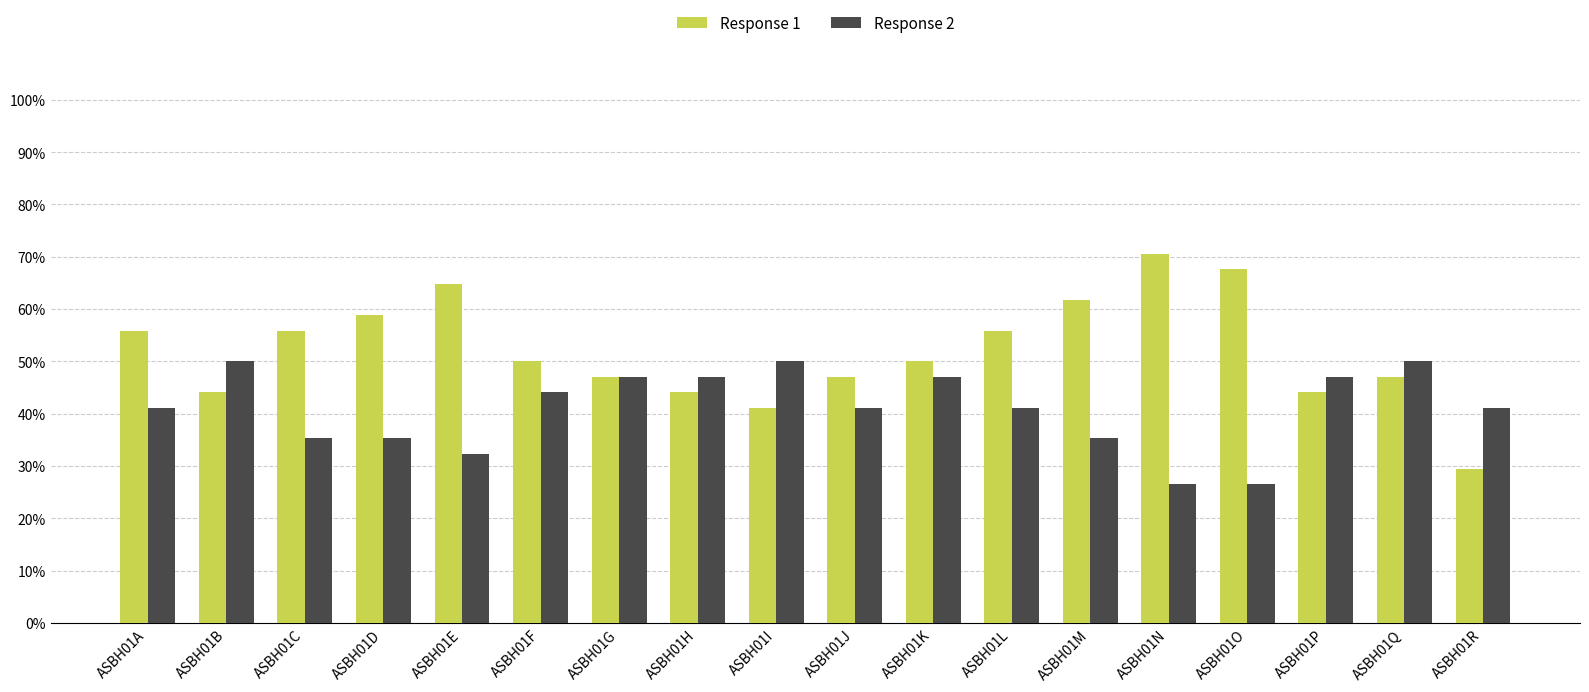

Reading left to right, extract all data points from this chart.

Response 1: 55.9	44.1	55.9	58.8	64.7	50.0	47.1	44.1	41.2	47.1	50.0	55.9	61.8	70.6	67.6	44.1	47.1	29.4
Response 2: 41.2	50.0	35.3	35.3	32.4	44.1	47.1	47.1	50.0	41.2	47.1	41.2	35.3	26.5	26.5	47.1	50.0	41.2